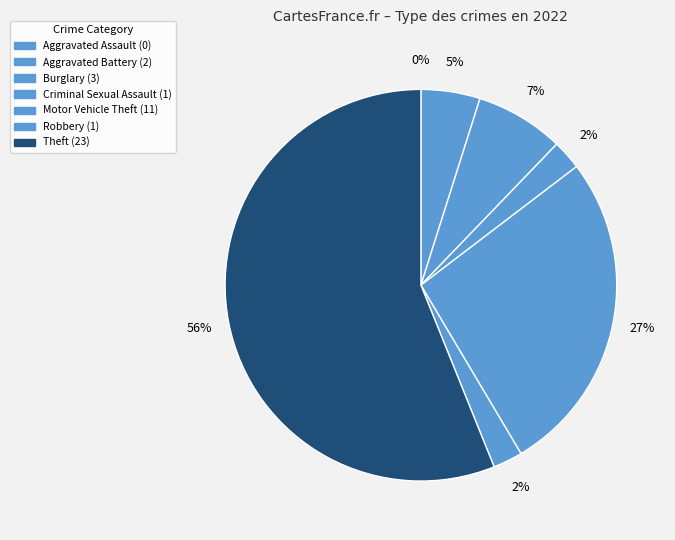

Does any single category account for the majority?

Yes